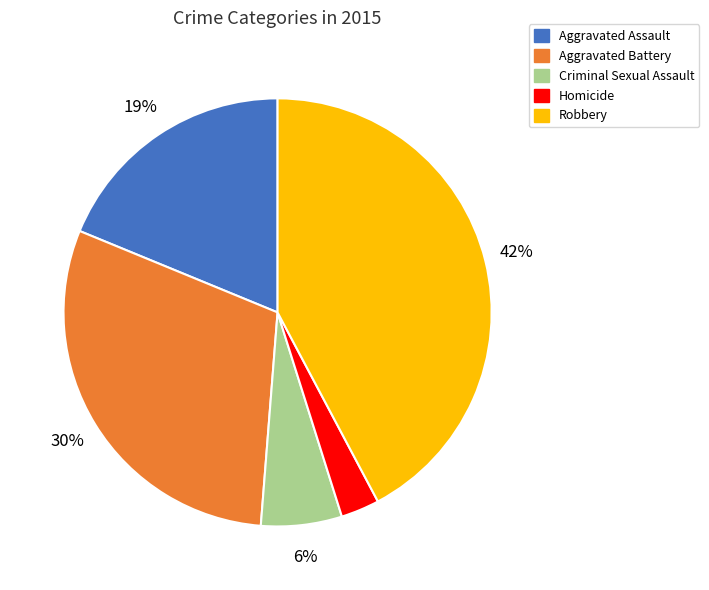

The Robbery slice represents 33% of the pie. True or false?

False